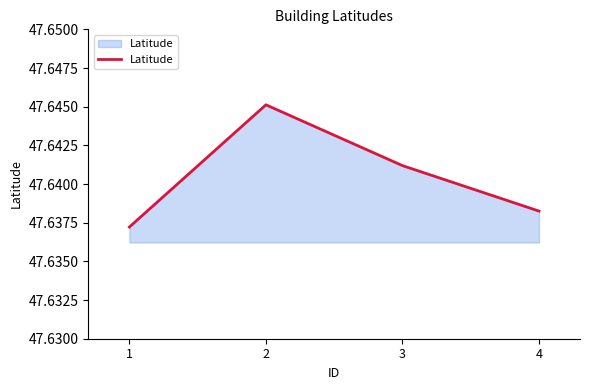

True or false: the data shows 14.1 at 3.

False